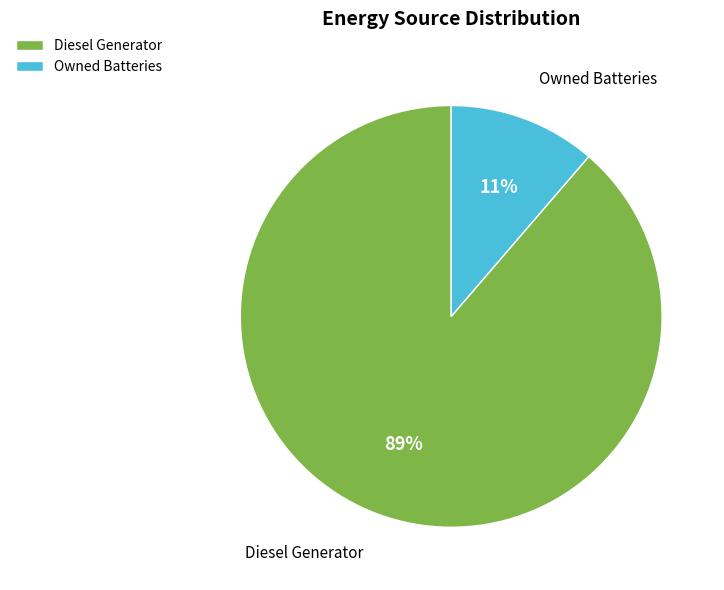

What is the largest slice in the pie chart?

Diesel Generator